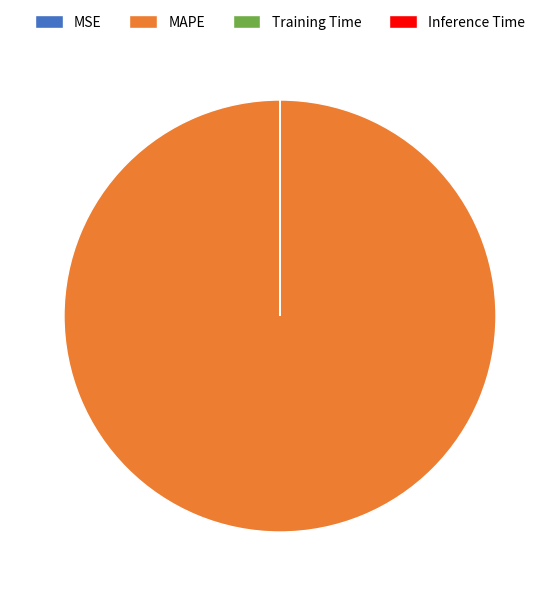

Which slice represents more than half of the pie?

MAPE